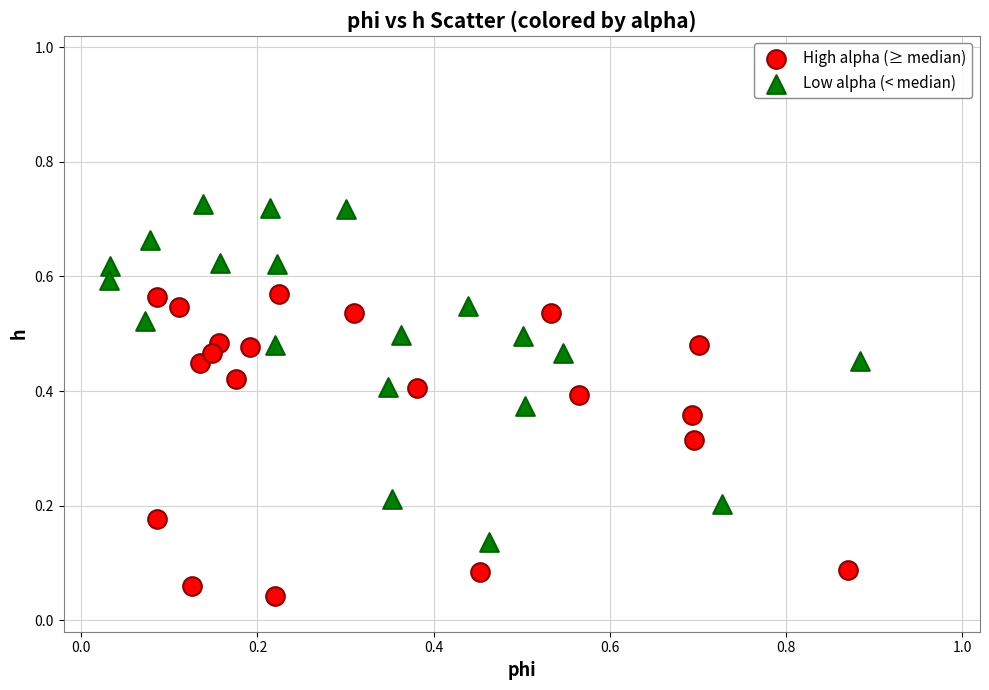

What are all the series names shown in the legend?

High alpha (≥ median), Low alpha (< median)